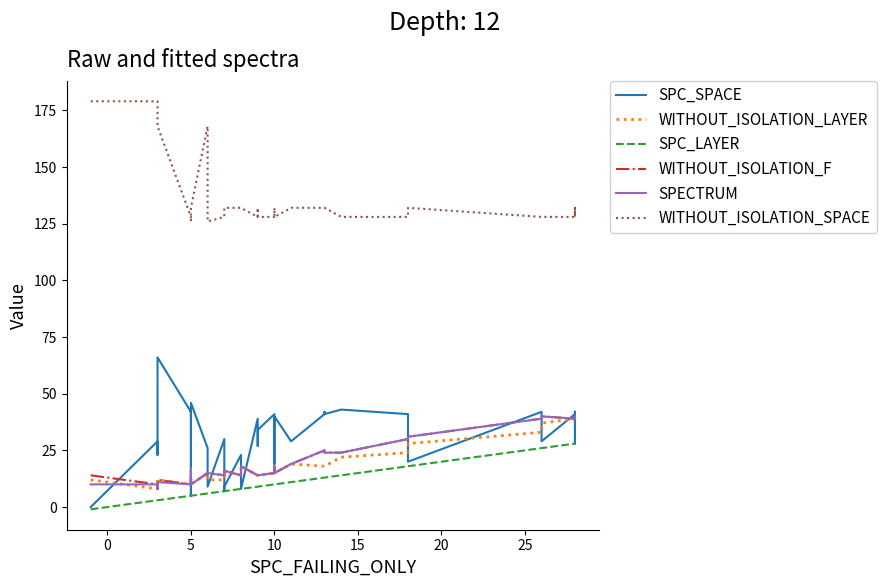

How many distinct data groups are displayed?

6